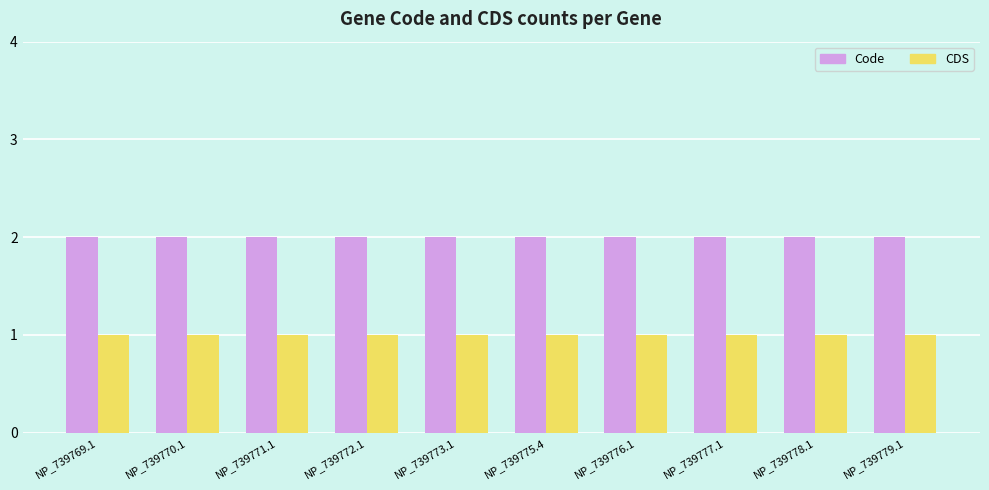

What position from the left is NP_739778.1?

9